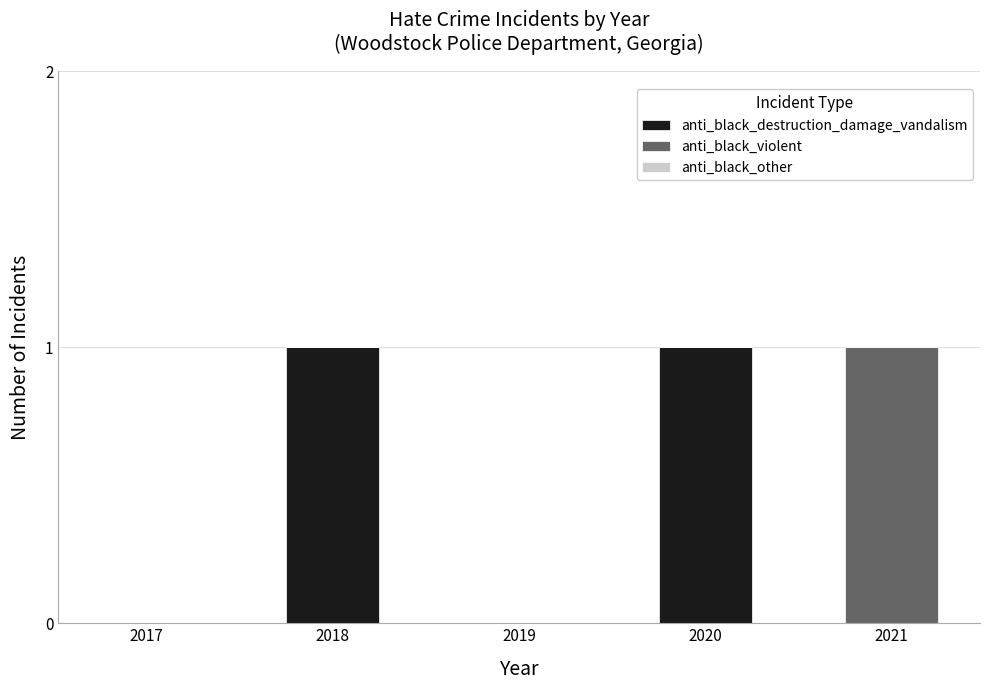

True or false: anti_black_destruction_damage_vandalism has a value of 1 at 2018.

True